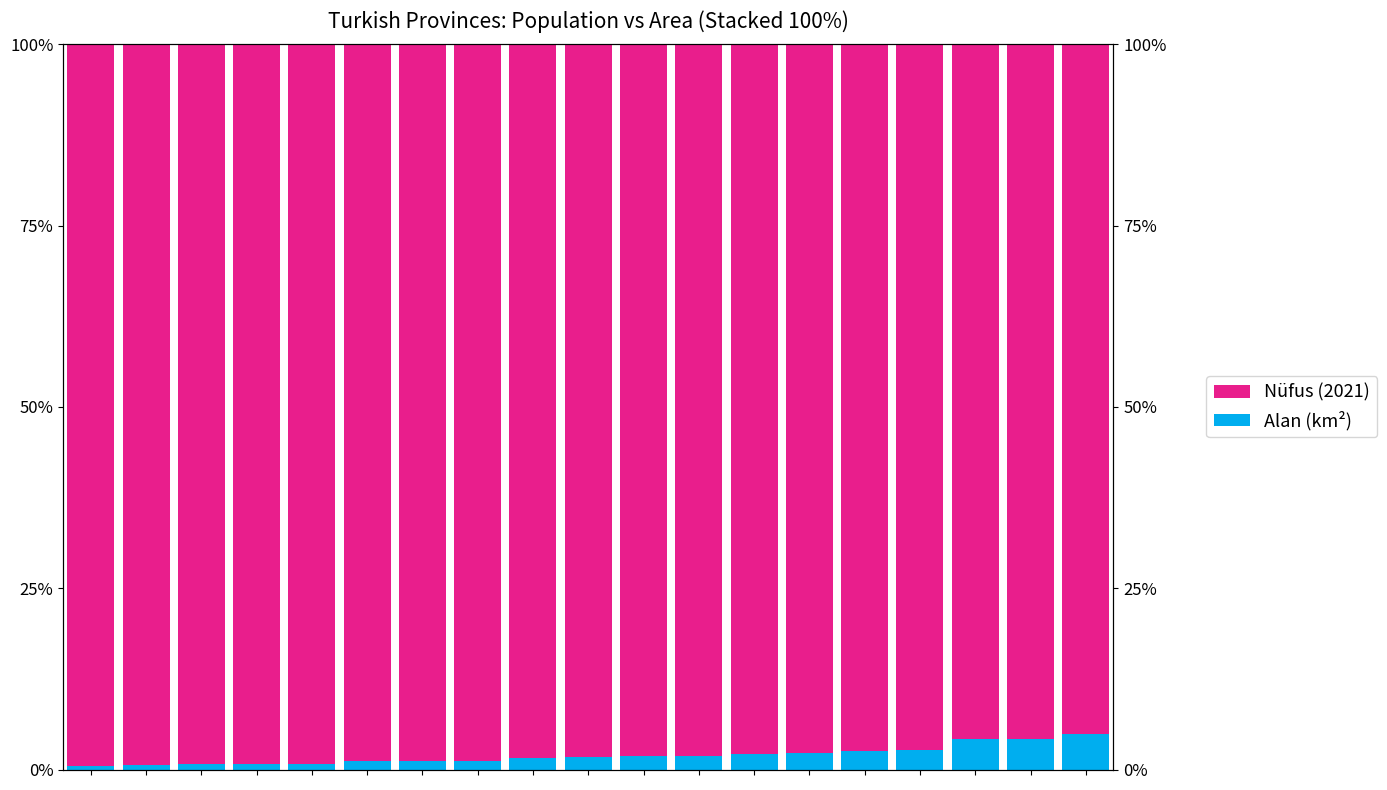

How many values in the Nüfus (2021) series exceed 98?

12